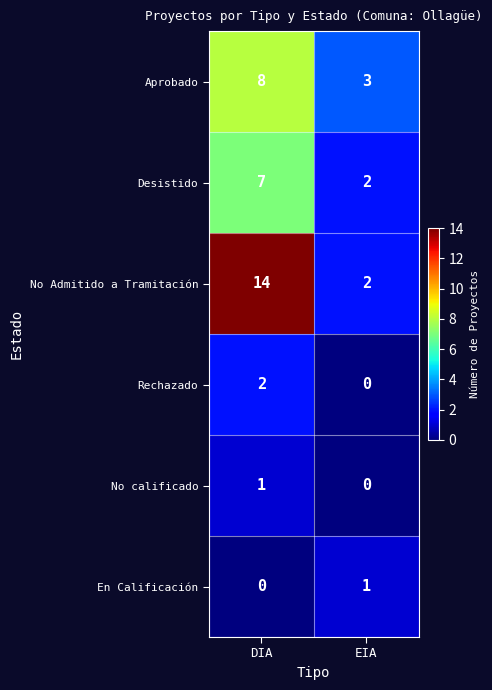

What is the sum of all Aprobado values?

11